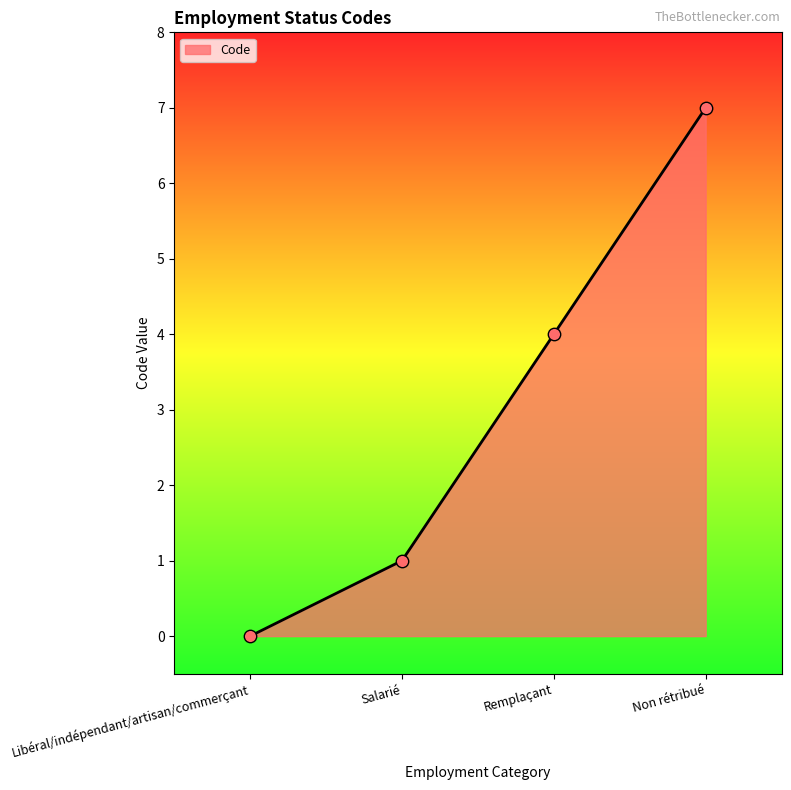

Which has a higher value, Non rétribué or Remplaçant?

Non rétribué